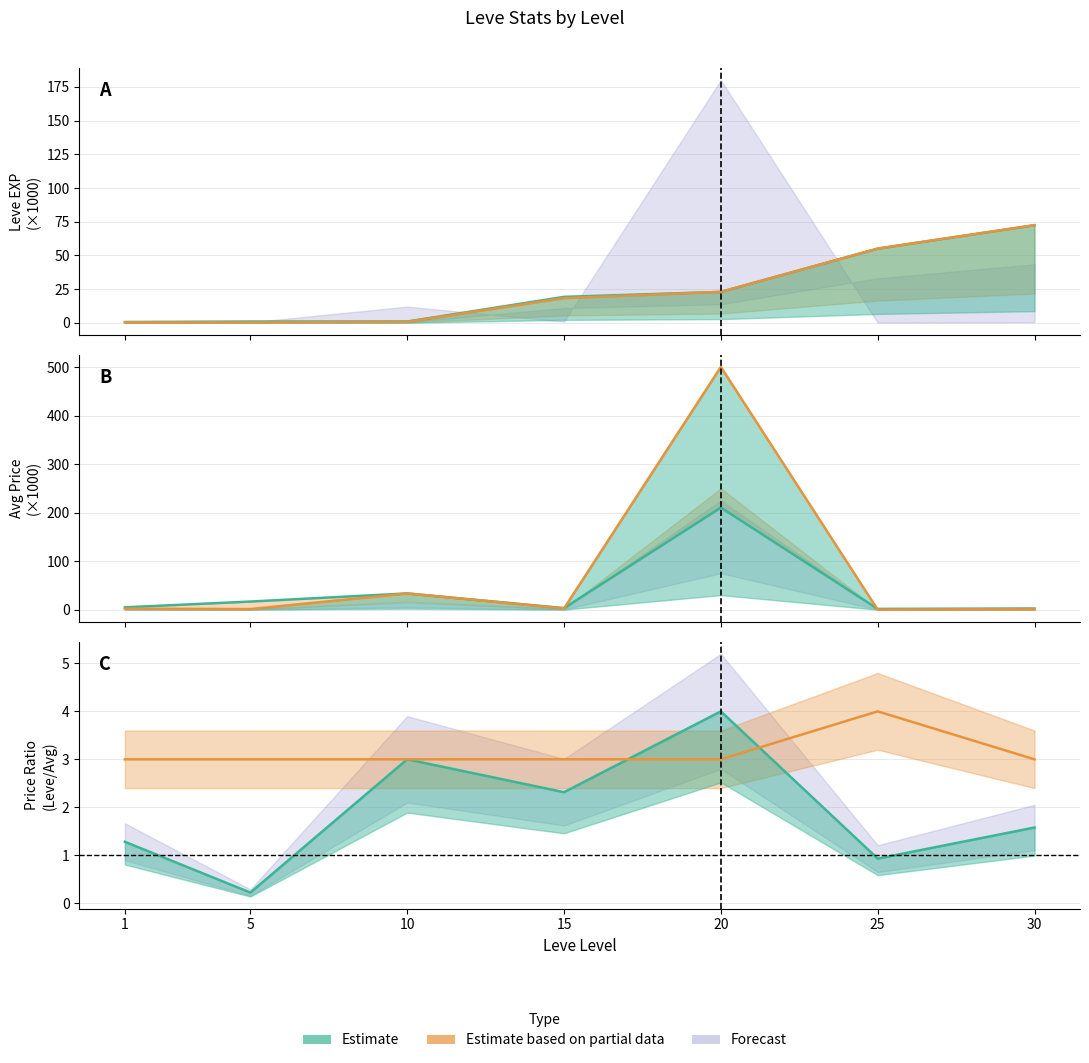

At which category does LevePriceNQ reach its first local peak?

10